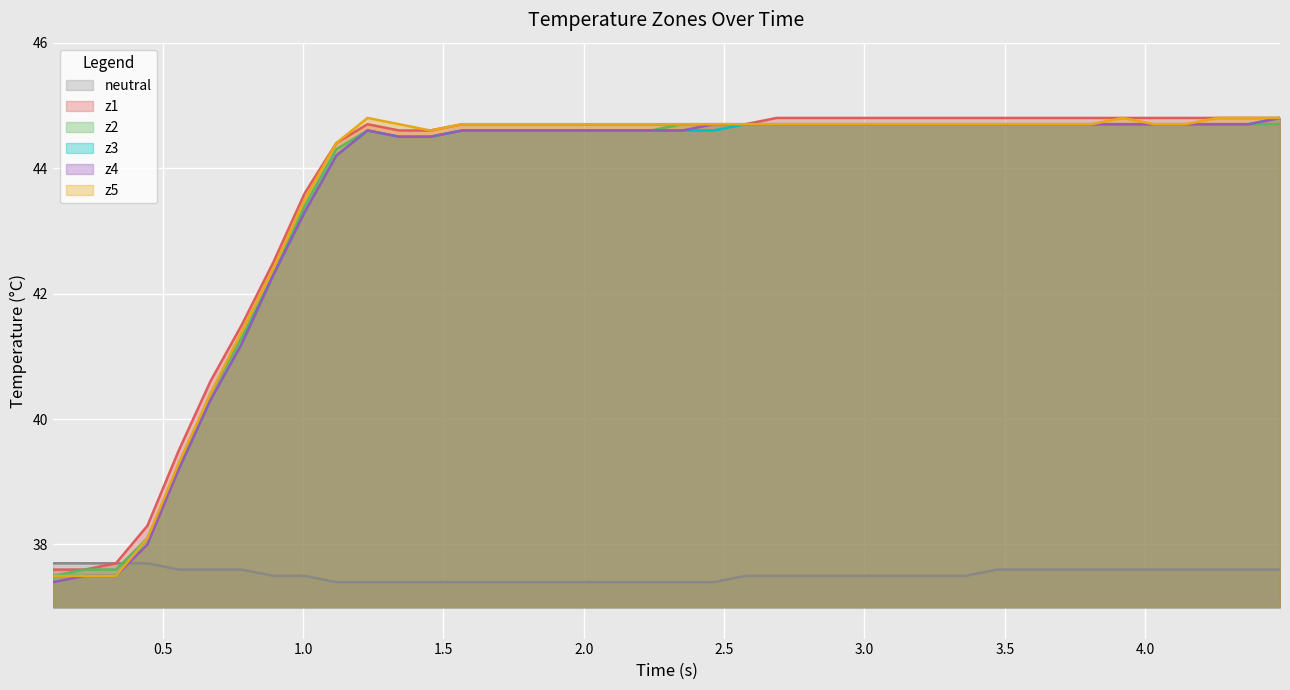

Which series has the largest range (max minus min)?

z4